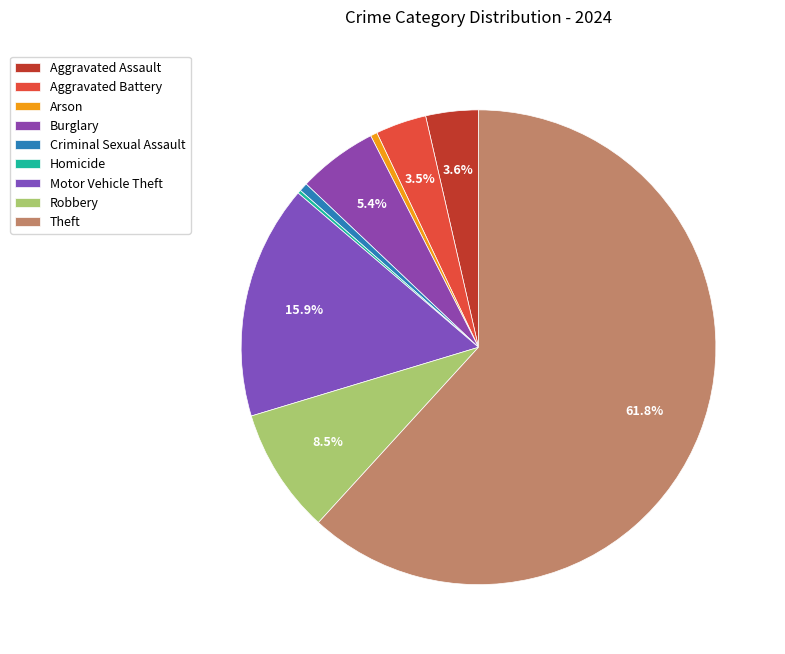

To the nearest percent, what is the combined percentage of Arson and Homicide?

1%